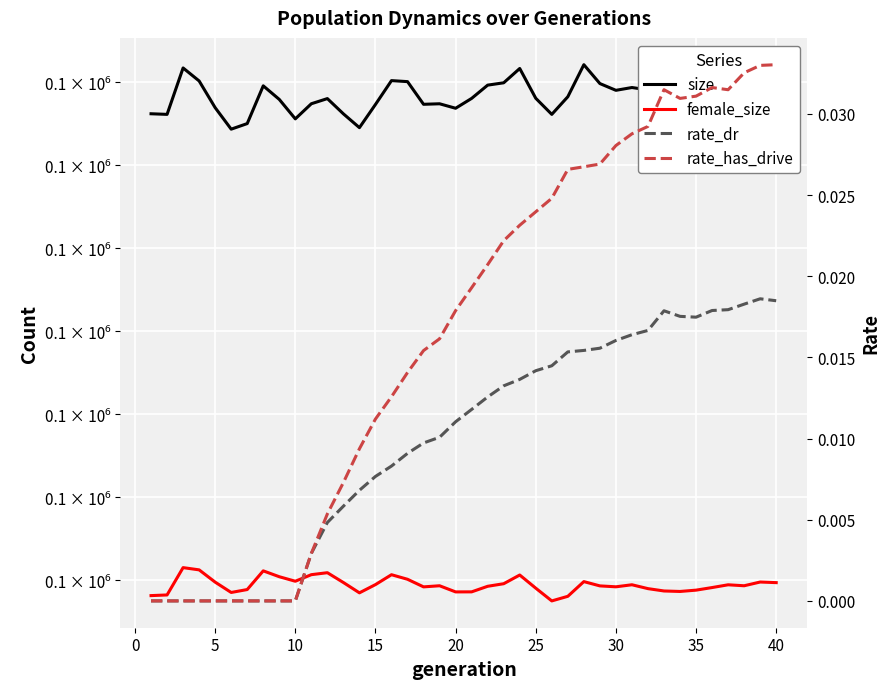

True or false: rate_has_drive has more than 1 interior local peaks.

True